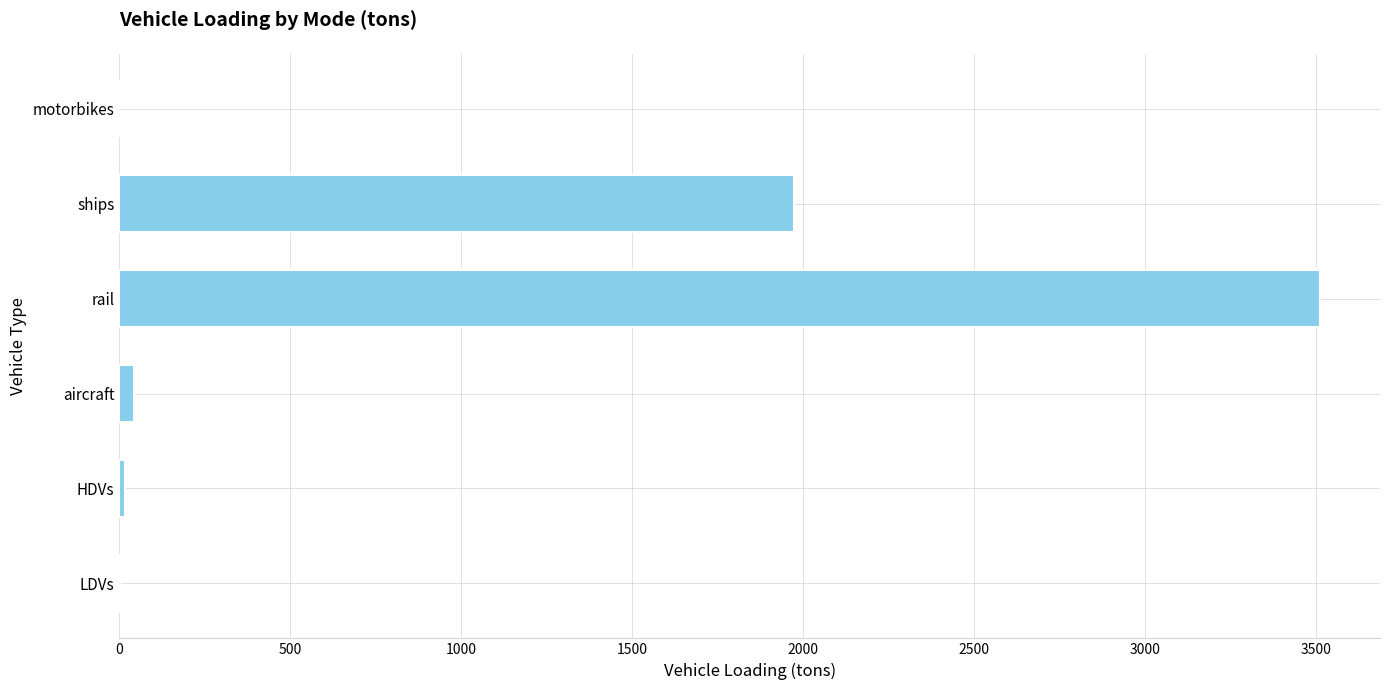

Are the bars horizontal?

Yes